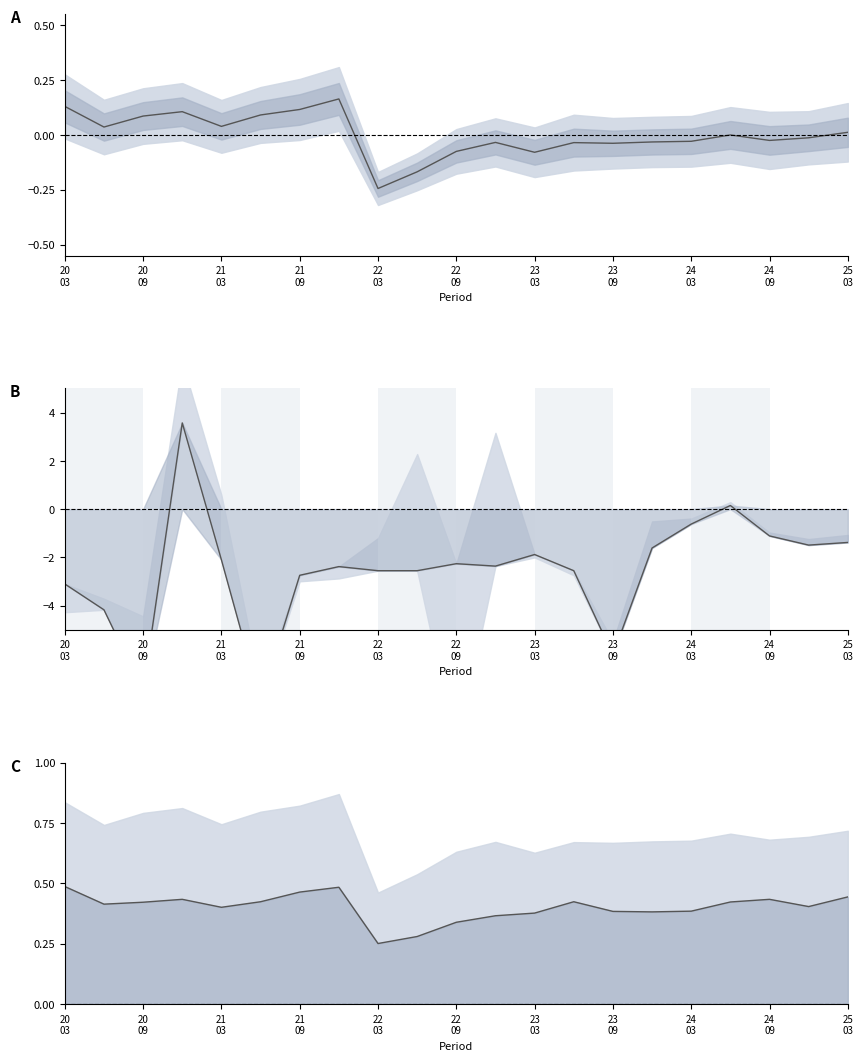

What position from the left is 20
09?

2